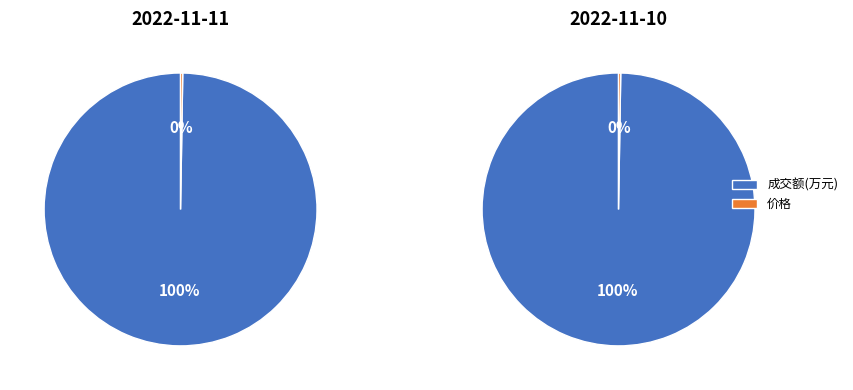

Which slice is the smallest?

价格